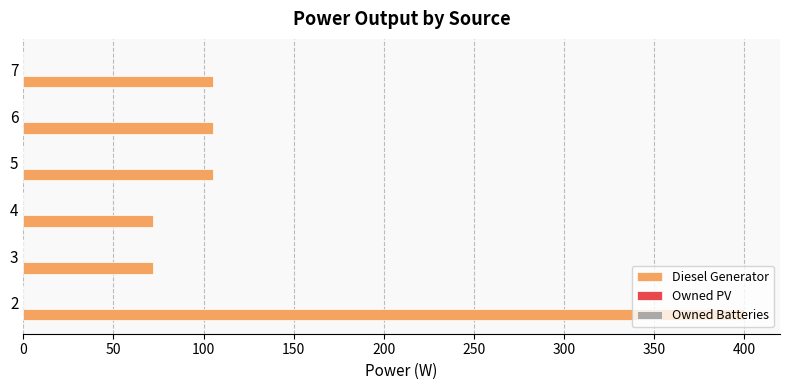

Between 4 and 6, which is larger?

6